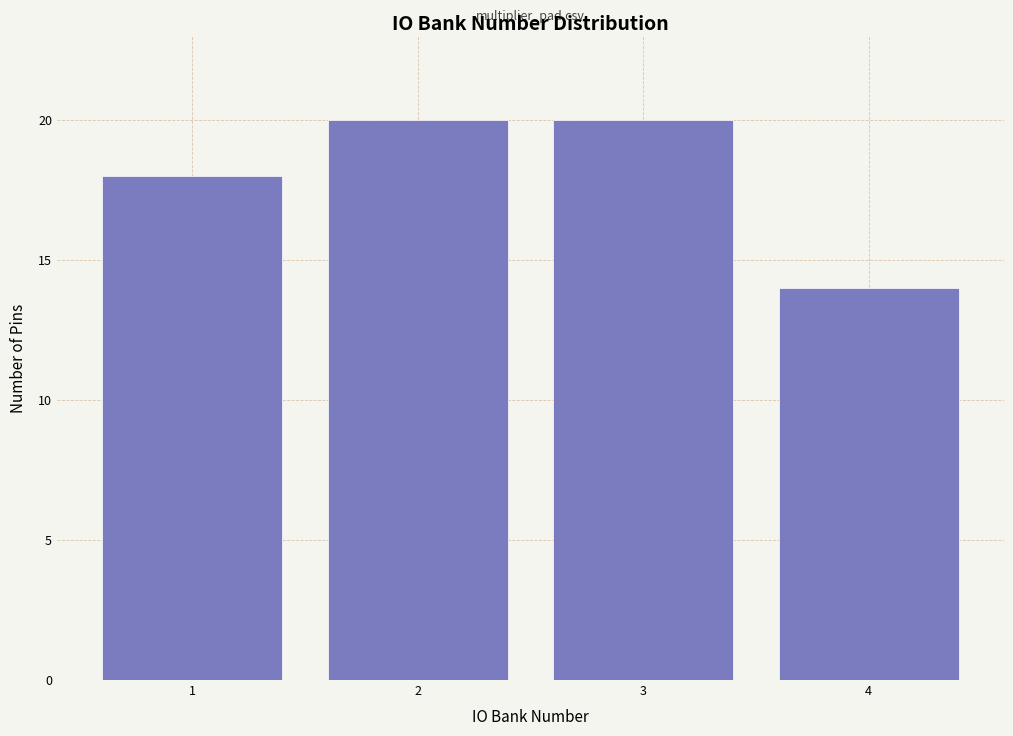

Reading left to right, list all the values displayed in this chart.

1=18	2=20	3=20	4=14